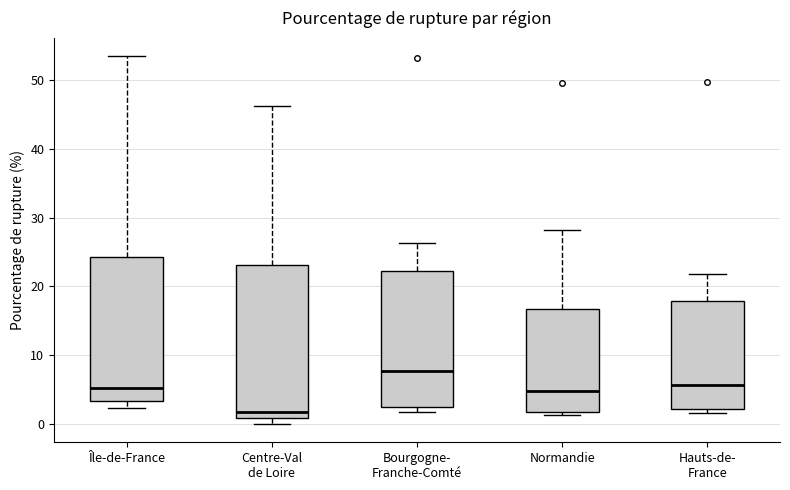

Which box's median line is the lowest?

Centre-Val de Loire